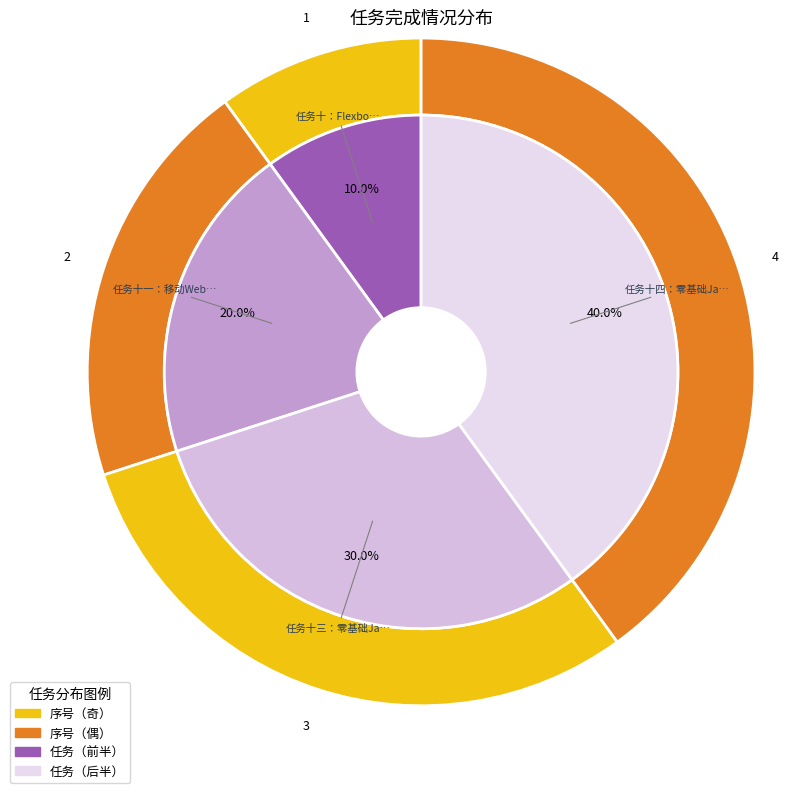

What percentage is the 任务十：Flexbox 布局练习 slice, to the nearest percent?

10%